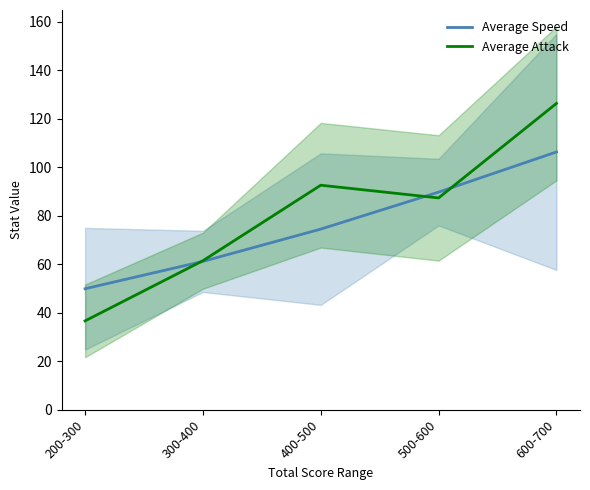

What is the label of the 3rd point from the right?

400-500